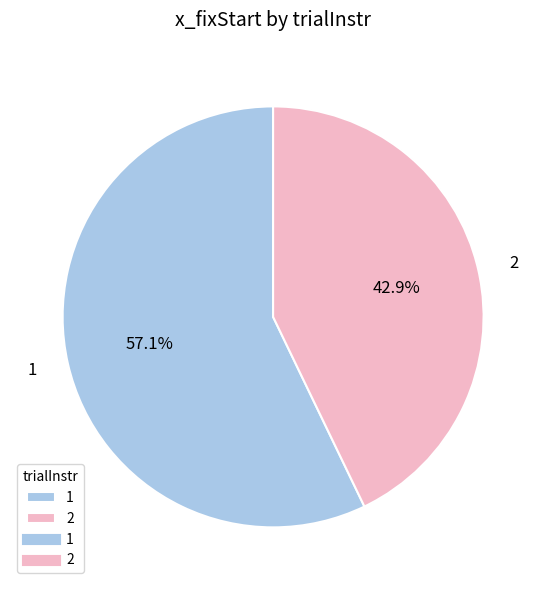

What is the smallest slice in the pie chart?

2